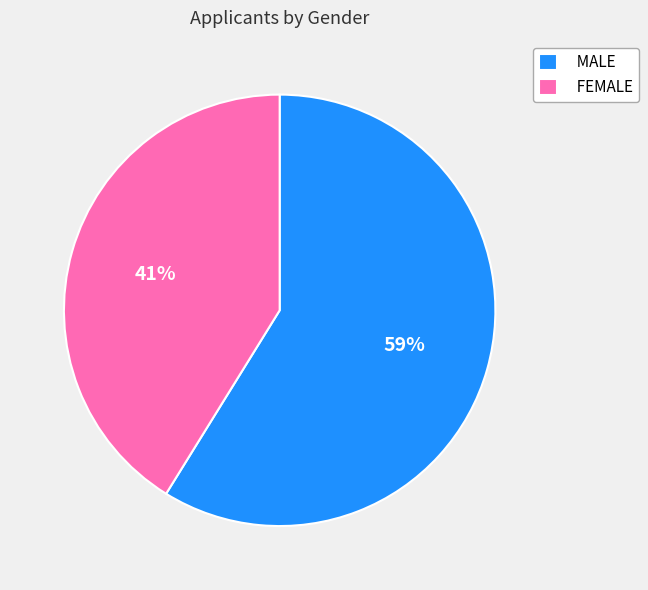

Rank the categories by value from highest to lowest.

MALE, FEMALE